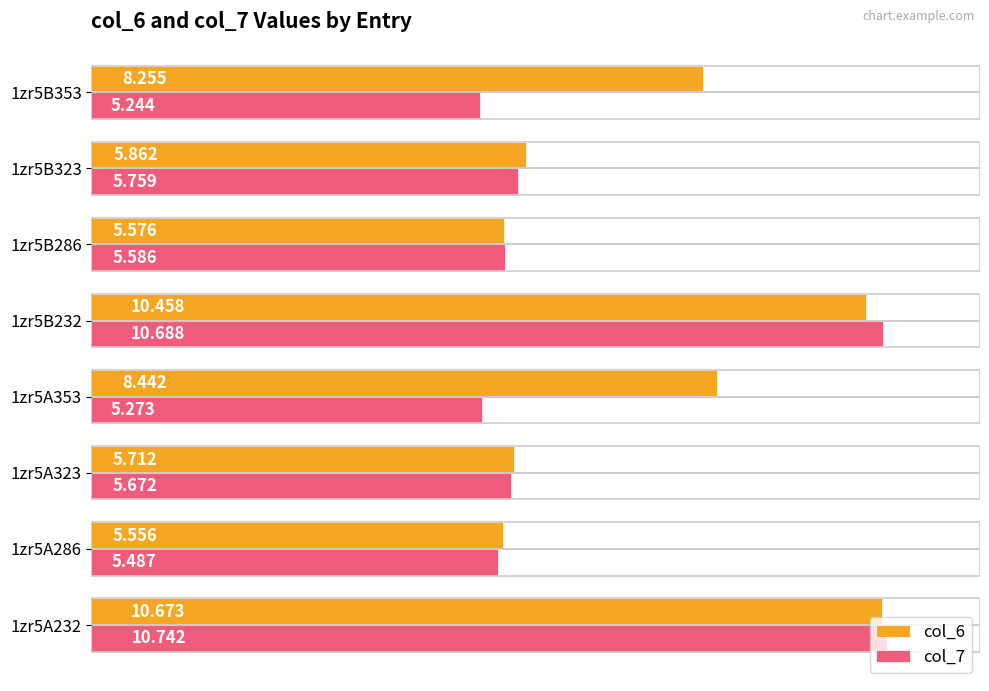

Is the value of col_7 at 1zr5B353 greater than the value of col_6 at 1zr5A323?

No